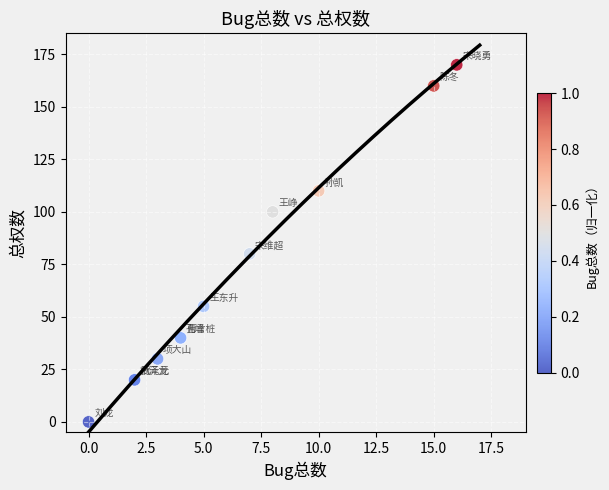

What Y value in the scatter plot is closest to 85?

80